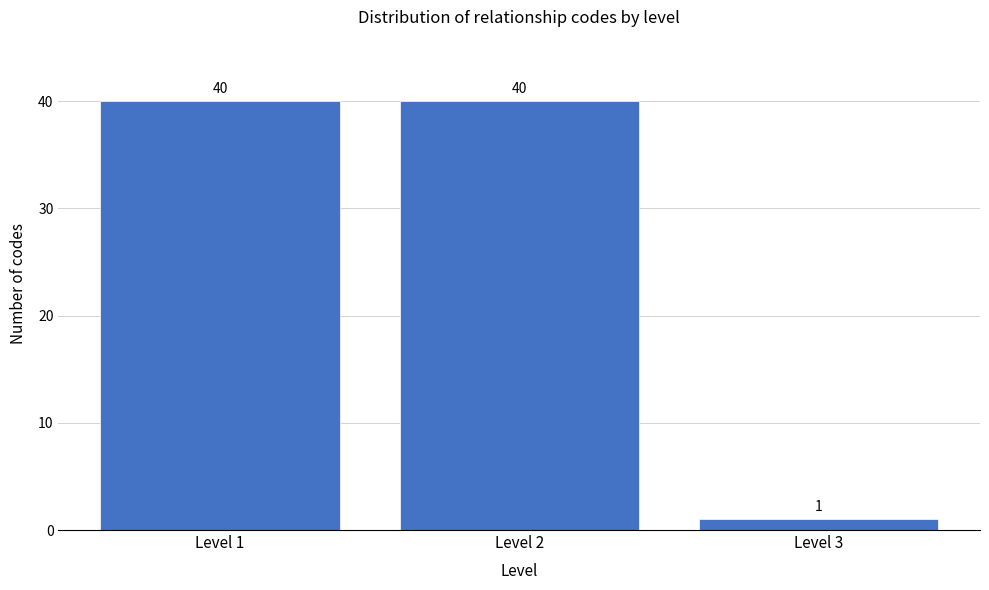

Reading left to right, what are all the values shown in this chart?

40	40	1